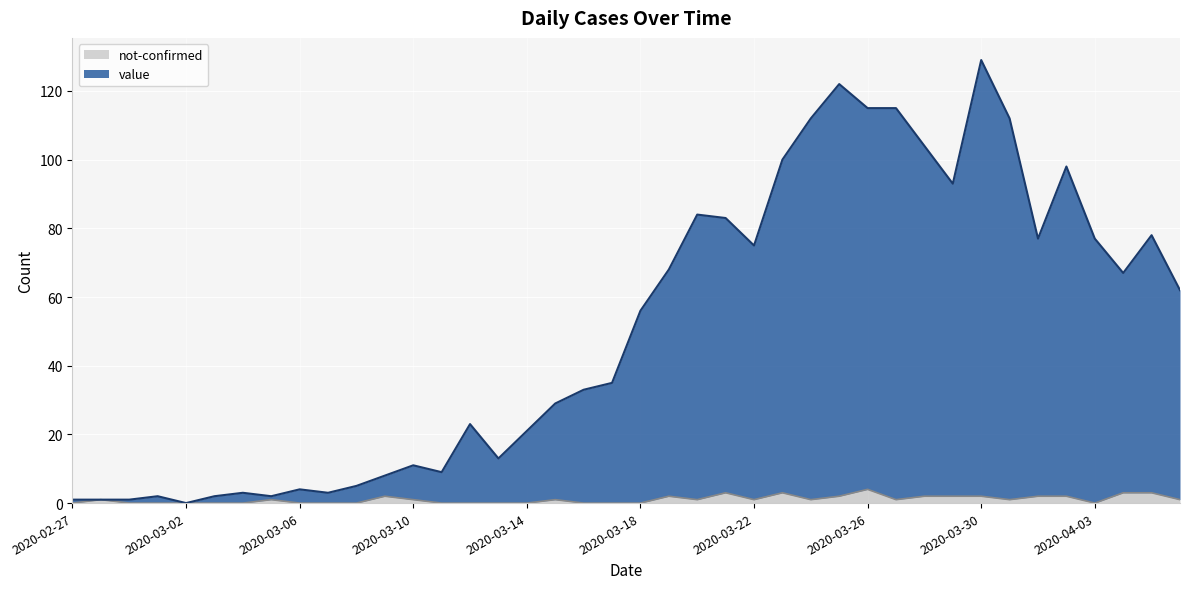

Is it true that value equals 2 at 2020-03-01?

True